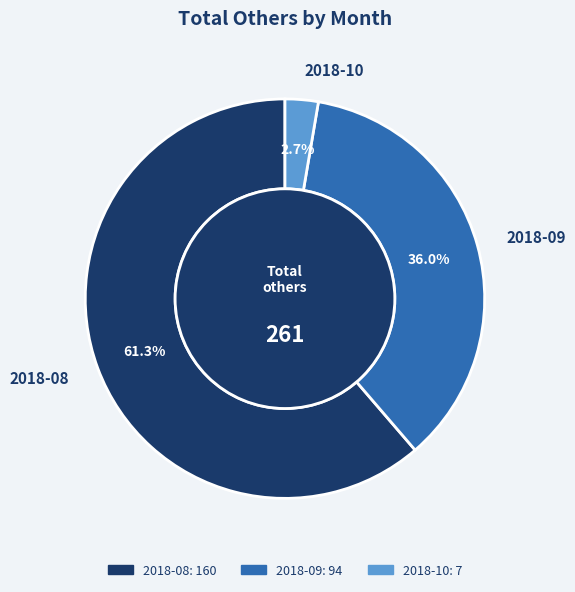

Count the number of slices in the pie.

3